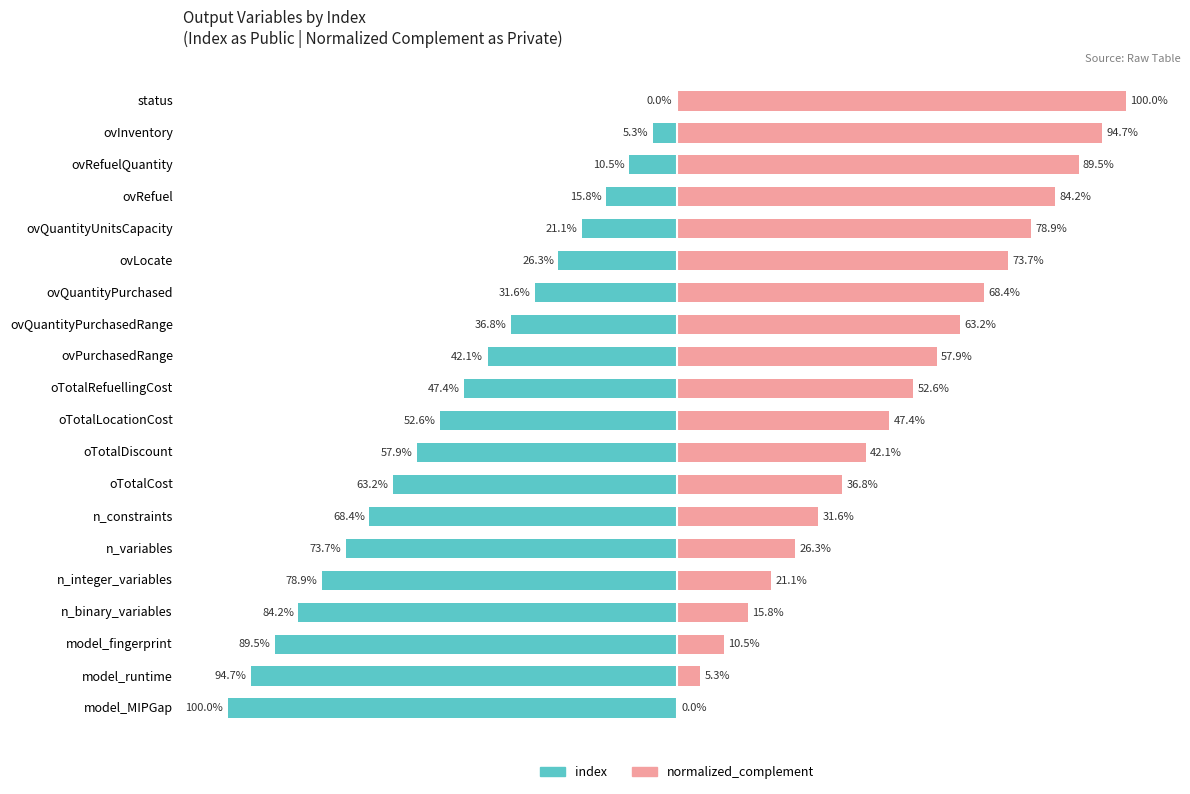

What are all the series names shown in the legend?

index, normalized_complement